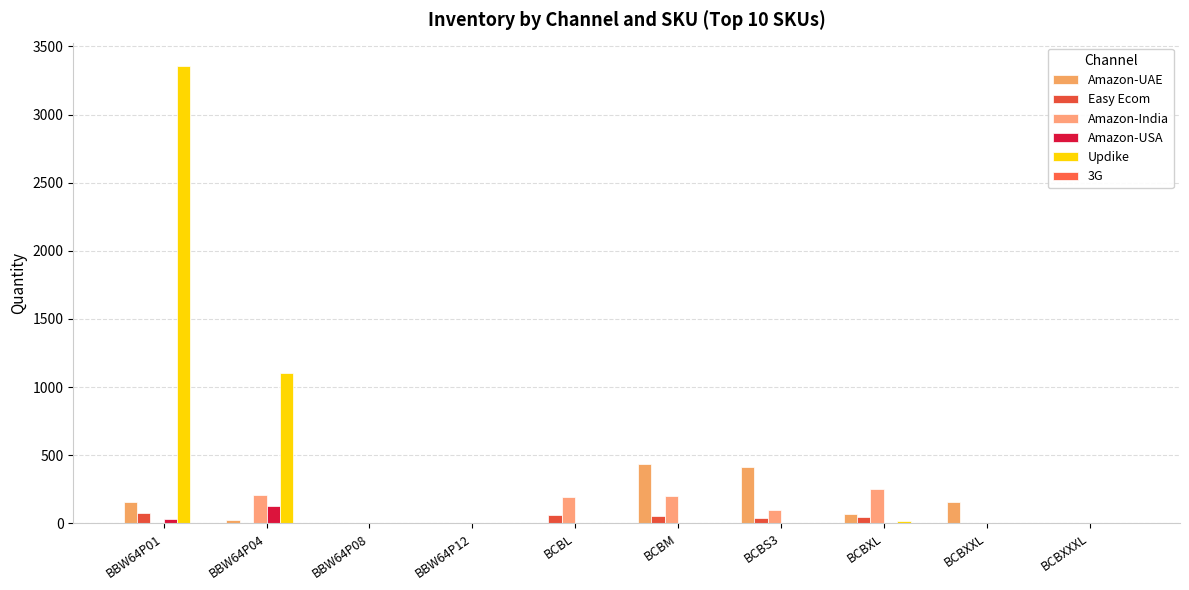

Between BCBXL and BCBS3, which is larger?

BCBS3